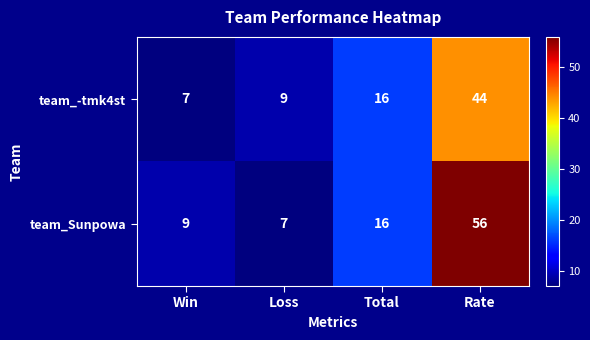

Reading left to right, extract all data points from this chart.

team_-tmk4st: Win=7	Loss=9	Total=16	Rate=44
team_Sunpowa: Win=9	Loss=7	Total=16	Rate=56